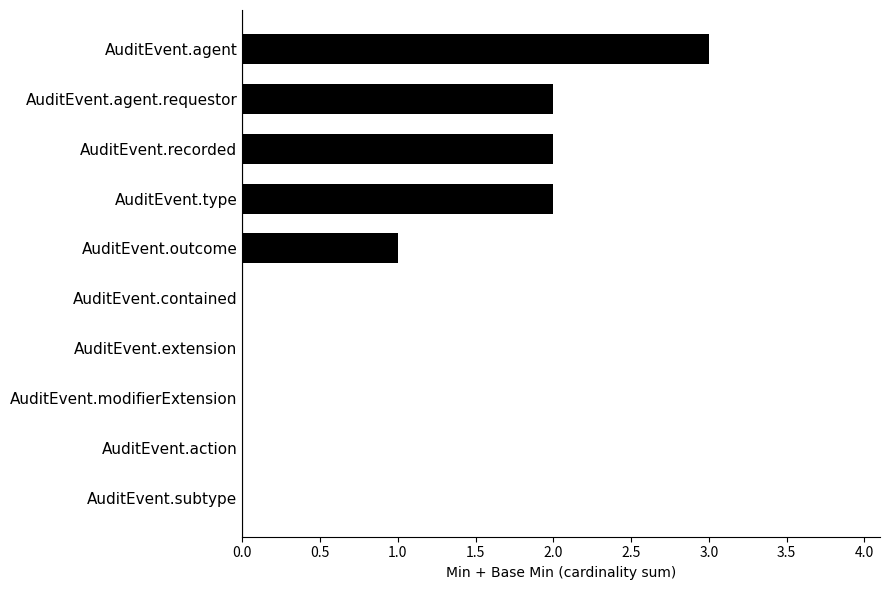

The chart shows a value of 2 at AuditEvent.outcome. True or false?

False